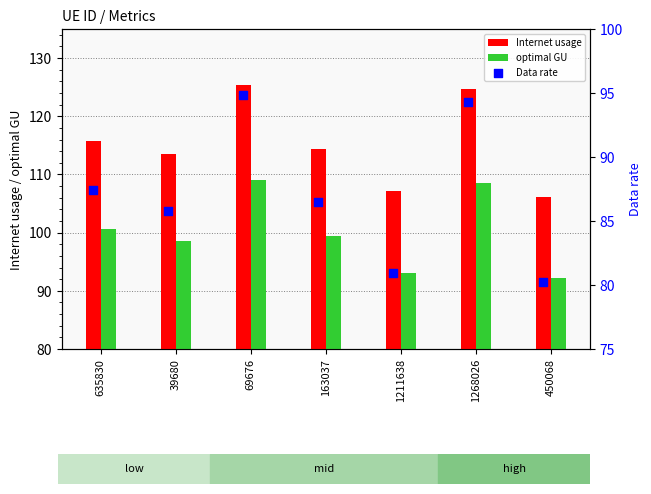

Which series reaches the maximum Y coordinate?

Internet usage